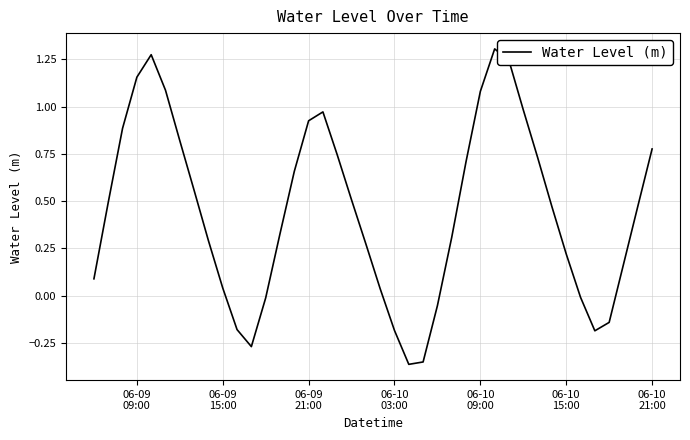

What is the smallest value displayed?

-0.4